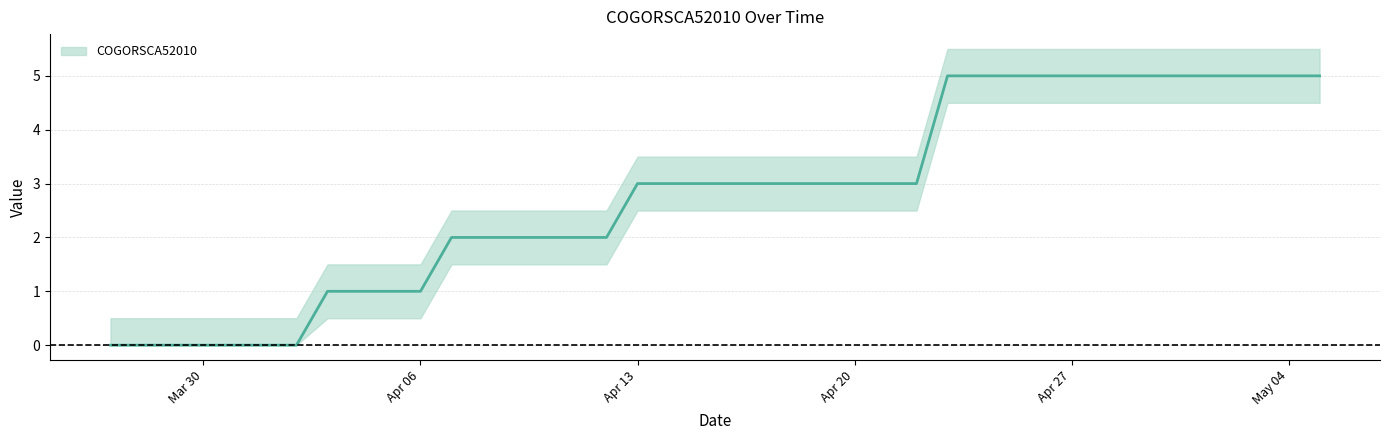

What is the label of the 11th point from the left?

Apr 06